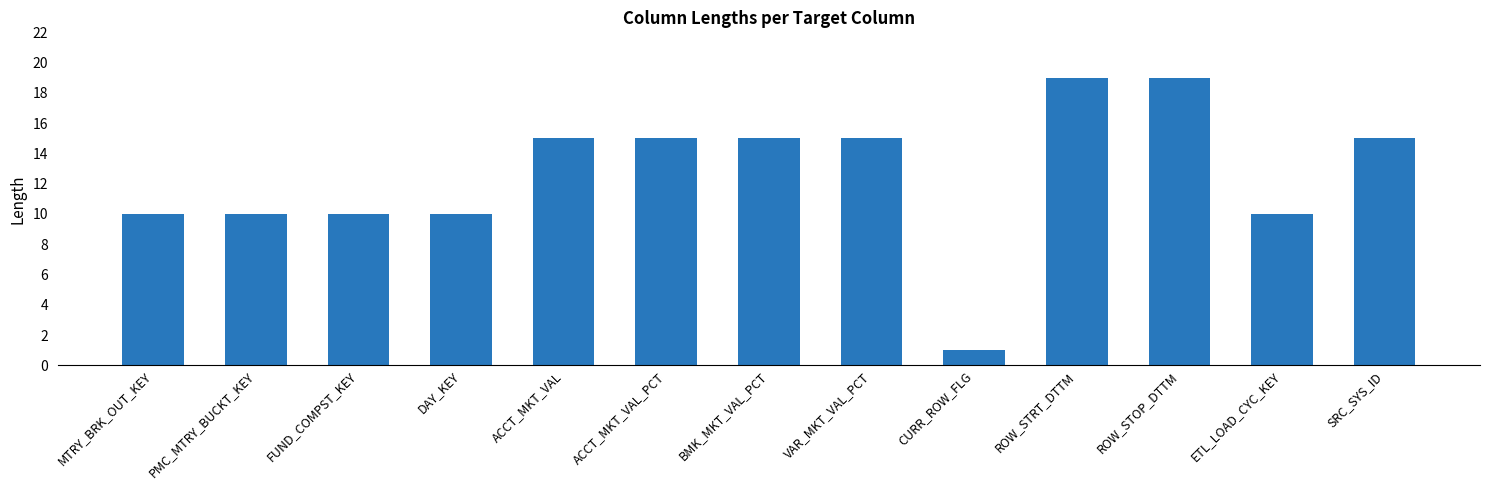

What position from the right is ACCT_MKT_VAL?

9